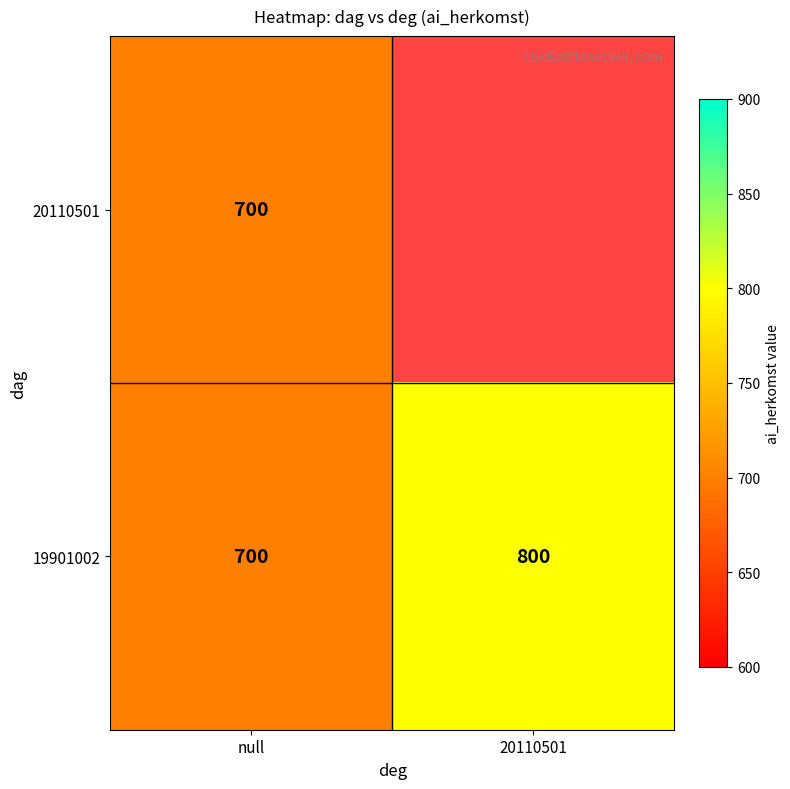

The value of 19901002 at null is 700. True or false?

True